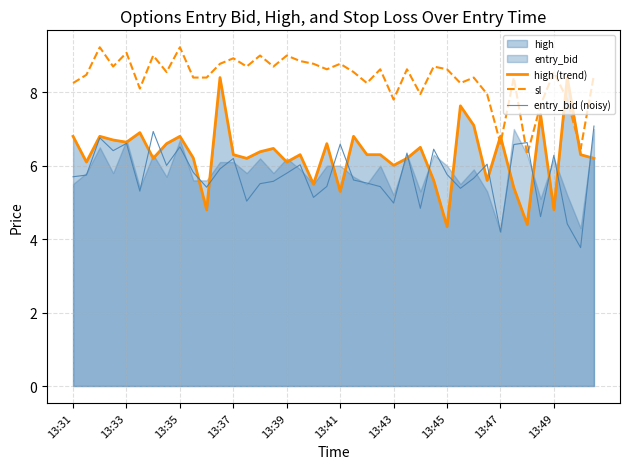

What is the lowest value of the high (trend) series?

4.3